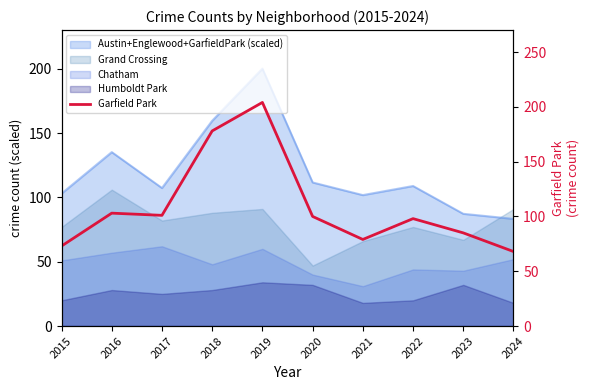

Reading left to right, extract all data points from this chart.

73	103	101	178	204	100	79	98	85	68